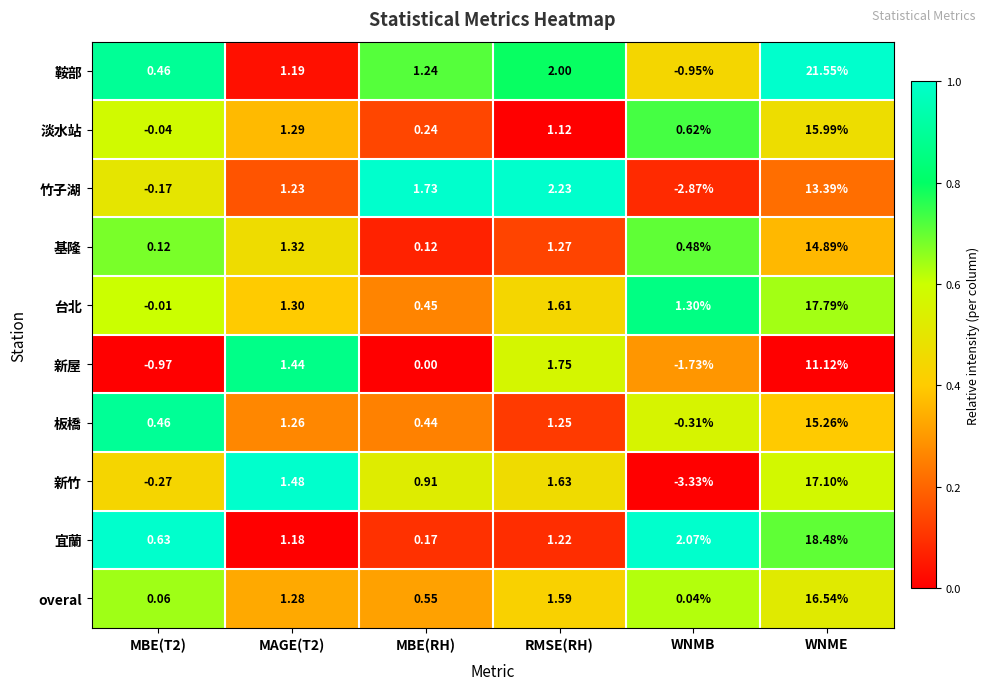

Which series has the widest spread of values?

鞍部